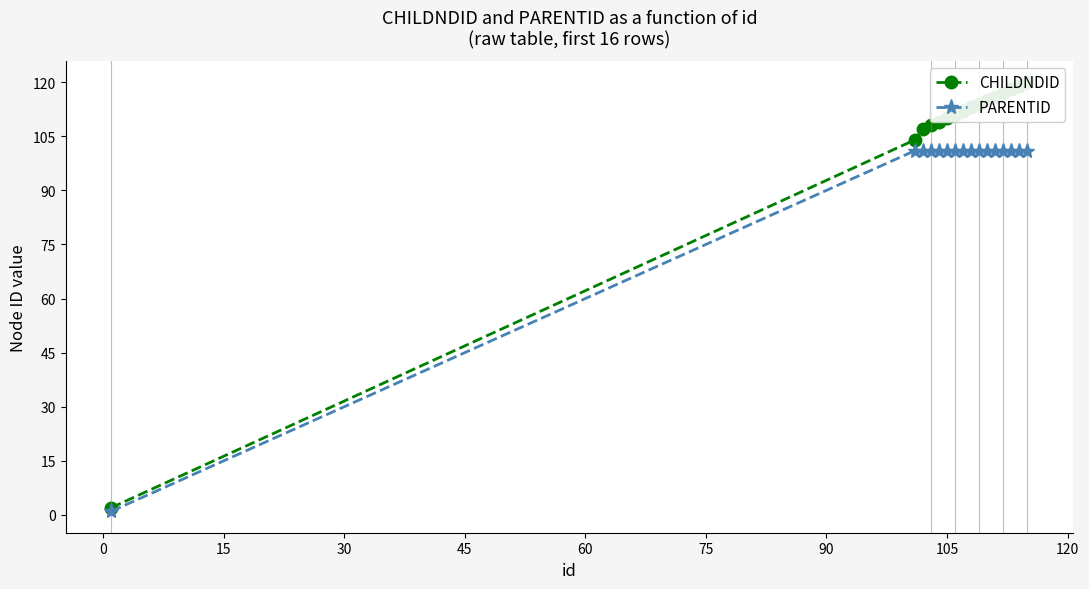

What is the highest value of the PARENTID series?

101